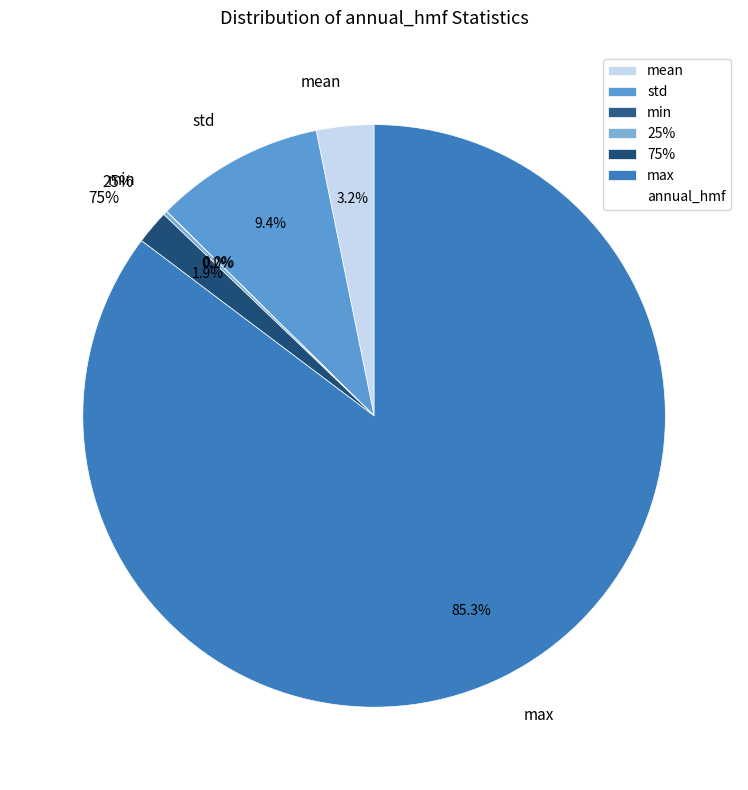

How many segments does this pie chart have?

6